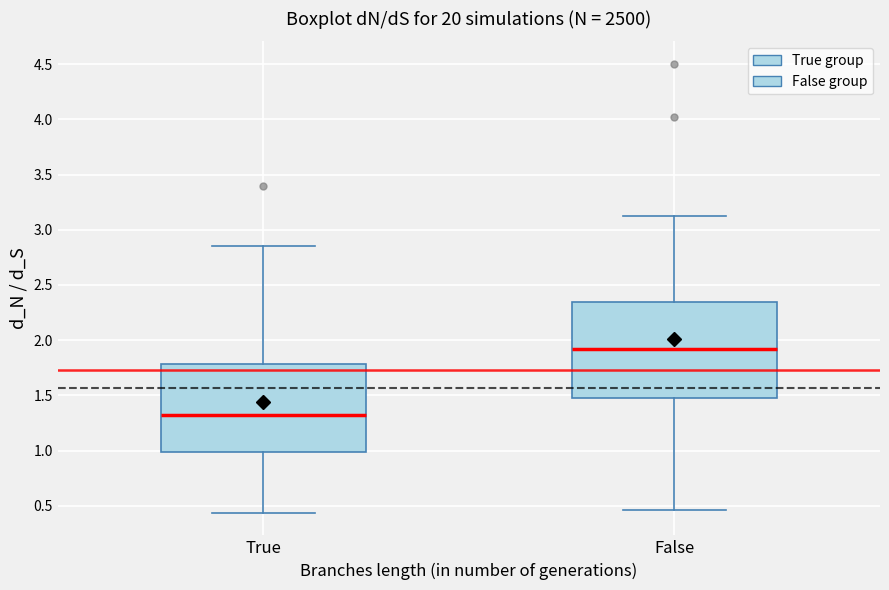

Which box has the highest median line?

False